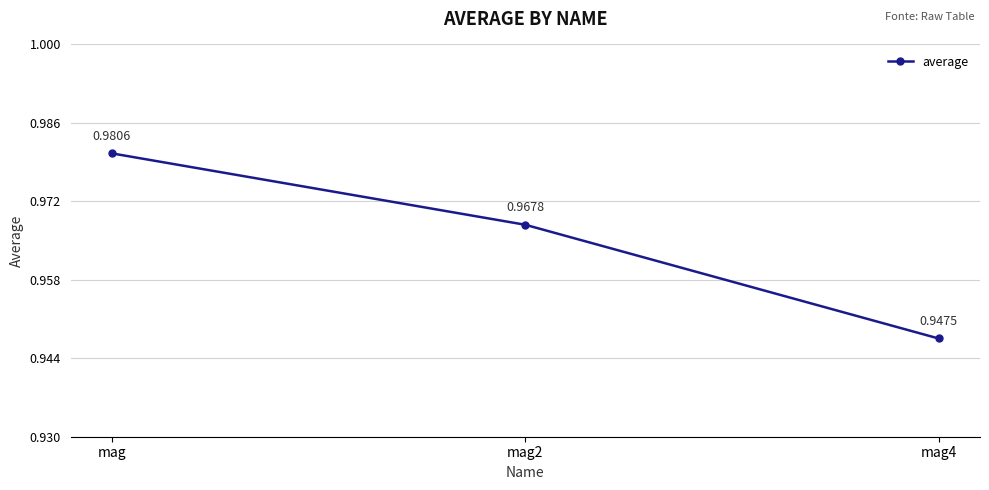

Which label corresponds to the largest value in the chart?

mag